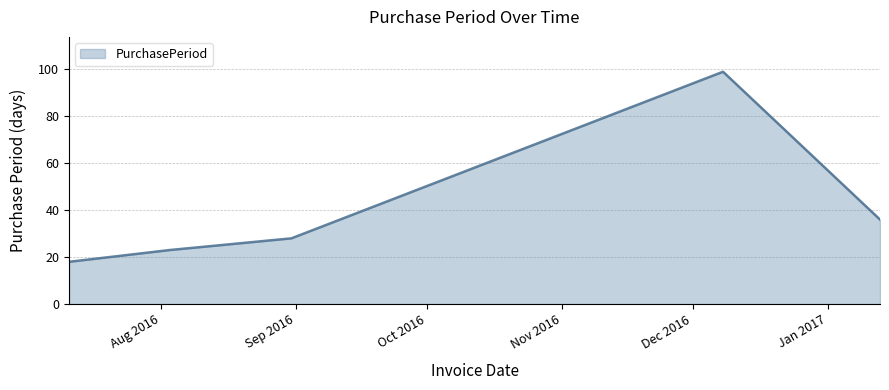

What is the greatest value displayed?

99